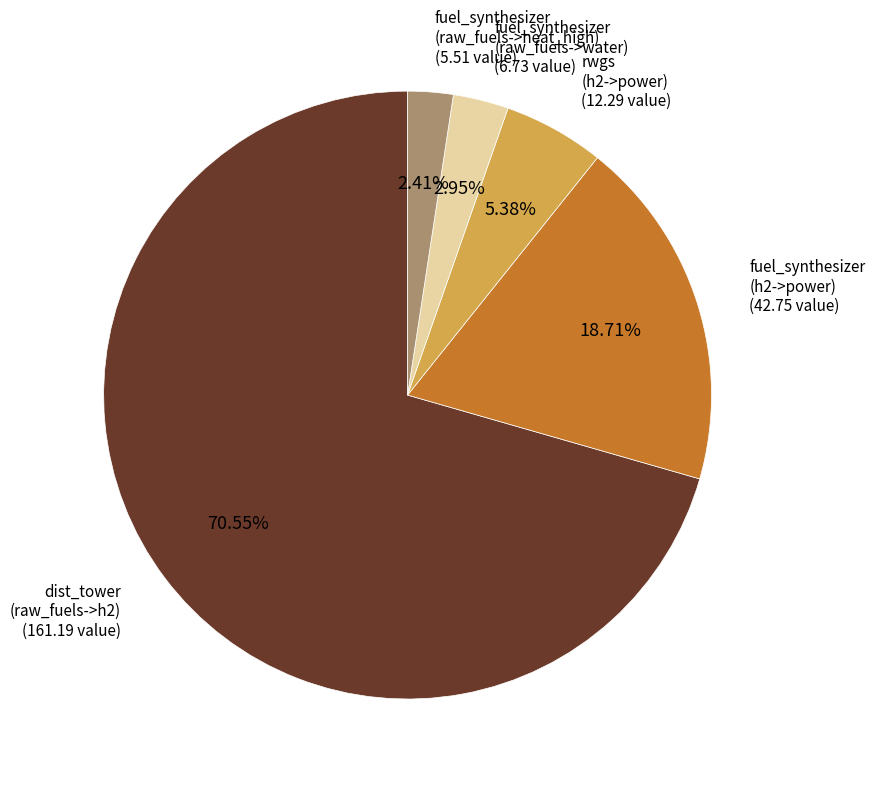

Is there a majority slice in this chart?

Yes